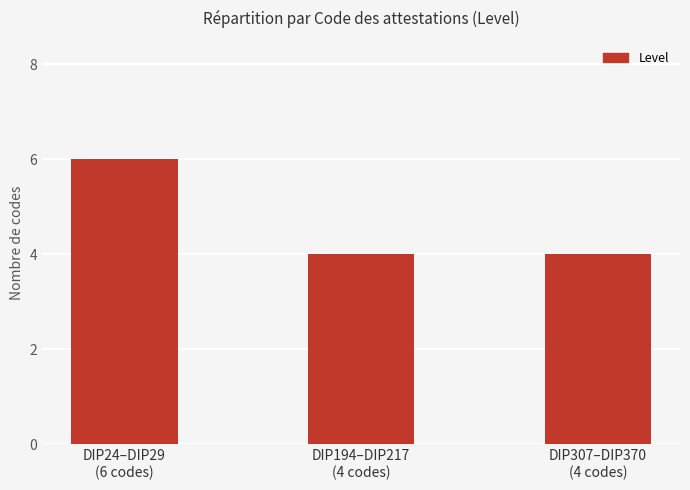

How many data points does each series have?

3